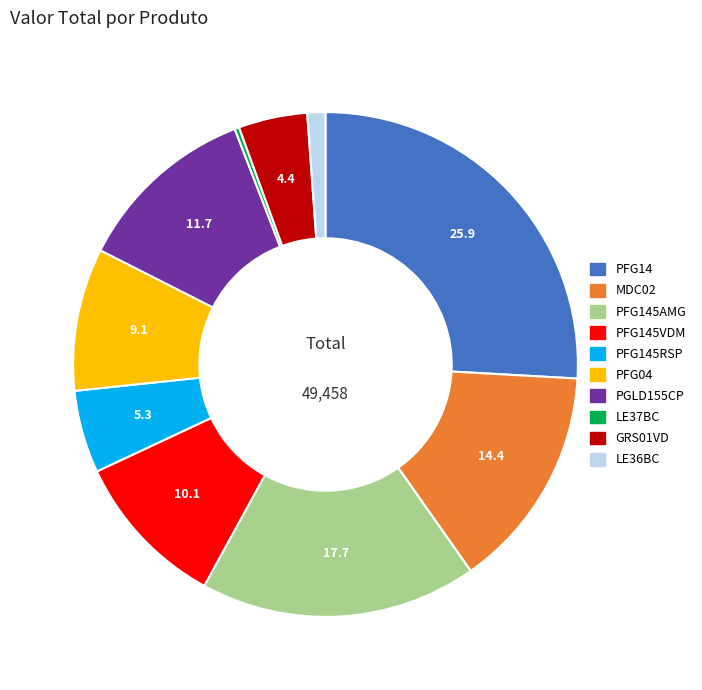

Does any single category account for the majority?

No